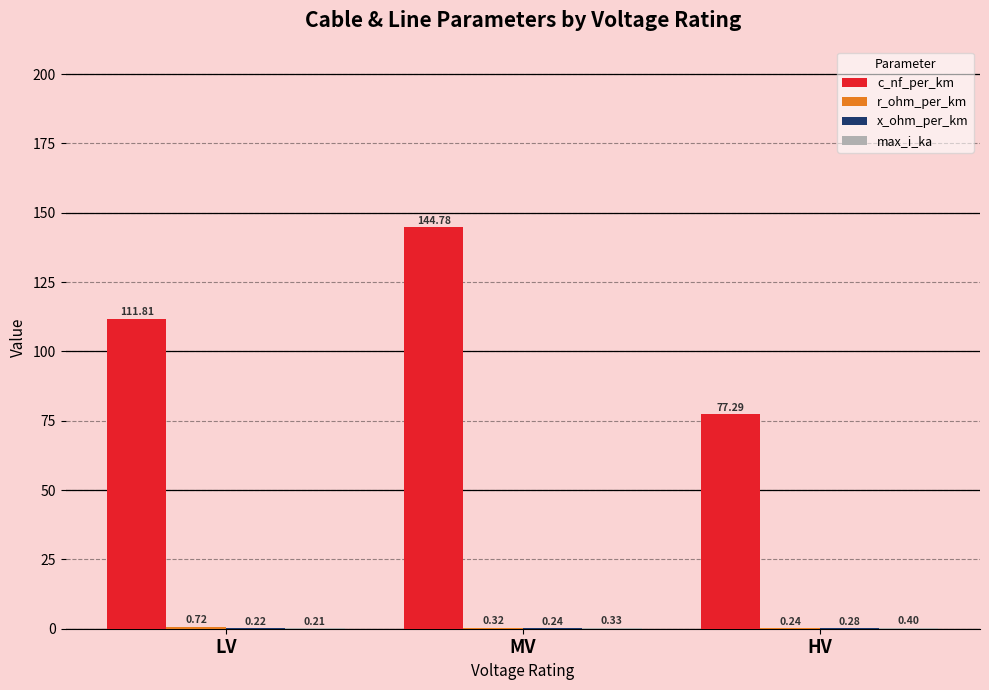

What is the total value across all series at HV?

78.2